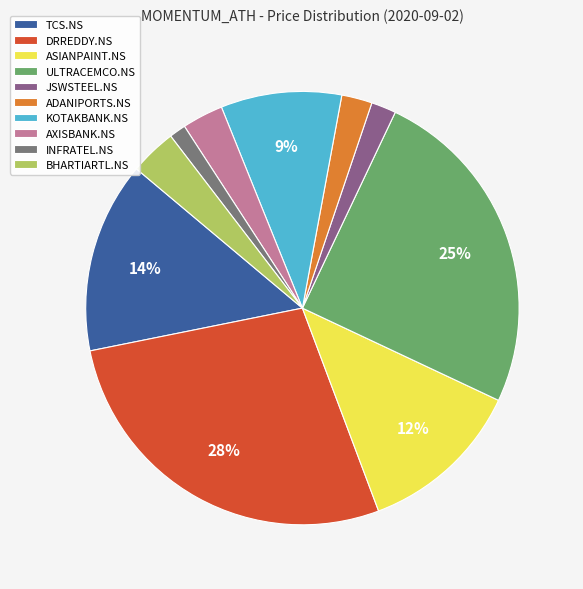

How many segments does this pie chart have?

10